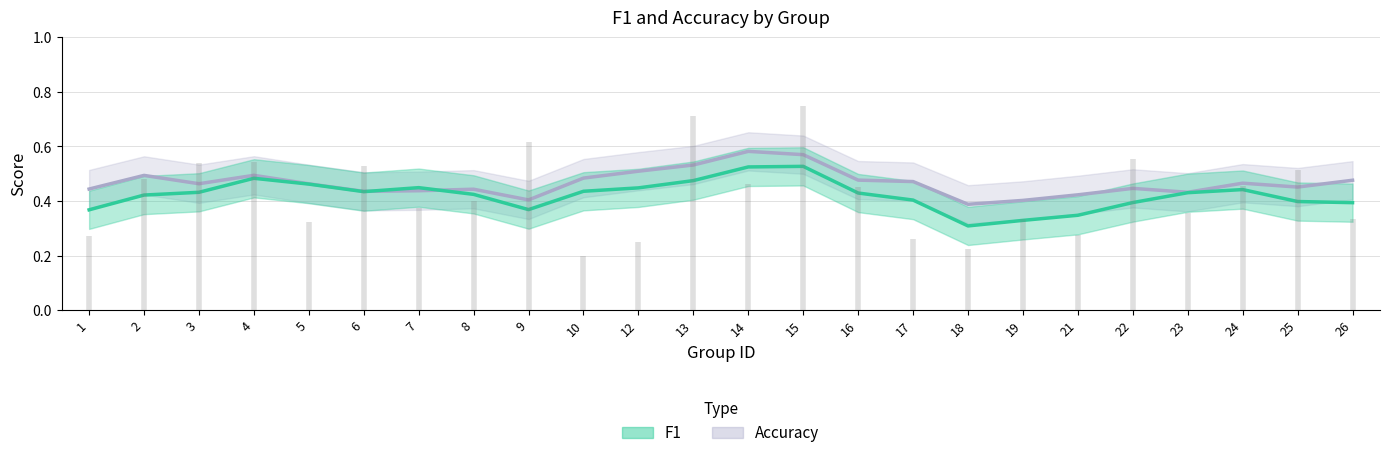

What is the minimum value shown in the chart?

0.2